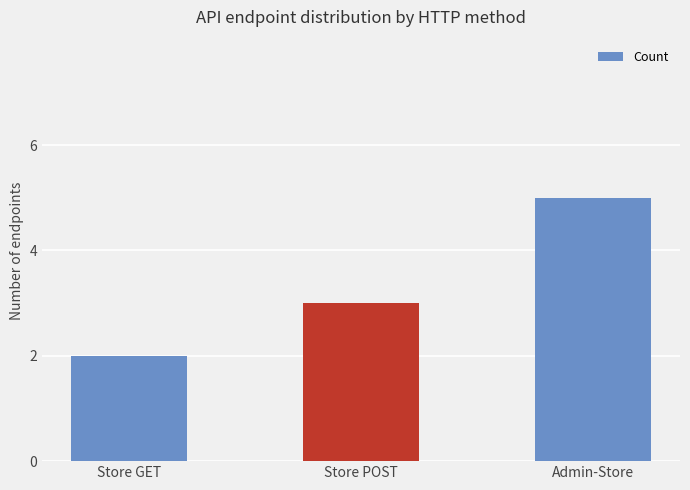

How many values are between 2 and 5?

3